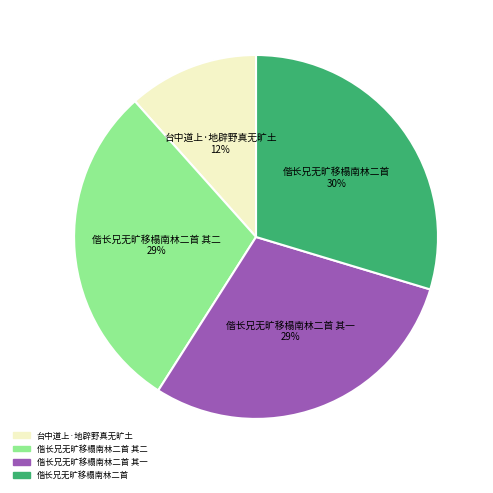

Is there any slice that represents more than half of the pie?

No